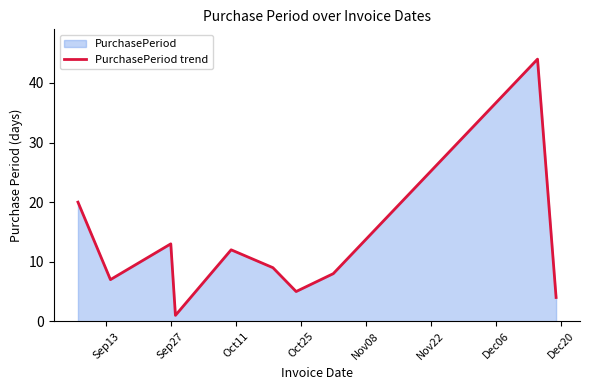

What is the minimum value shown in the chart?

1